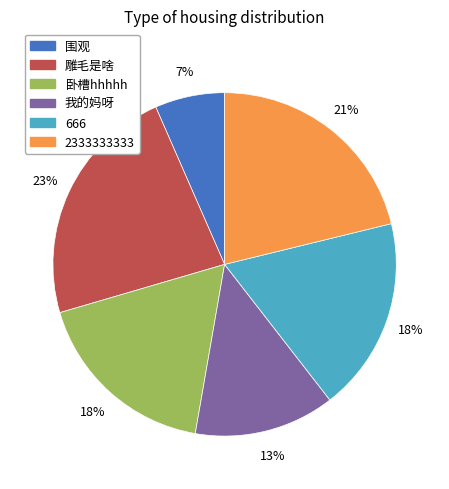

How many slices are in this pie chart?

6